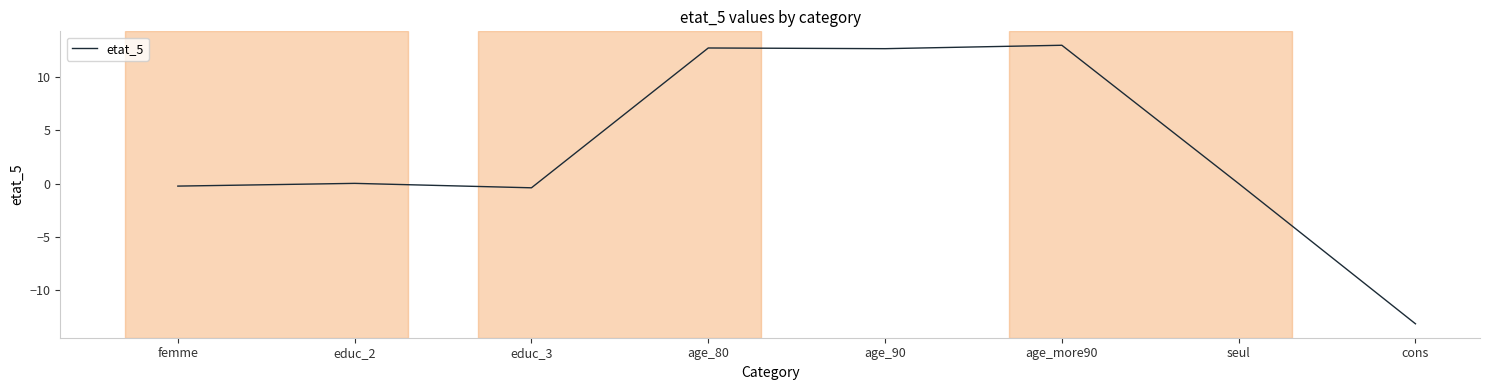

What is the greatest value displayed?

13.0